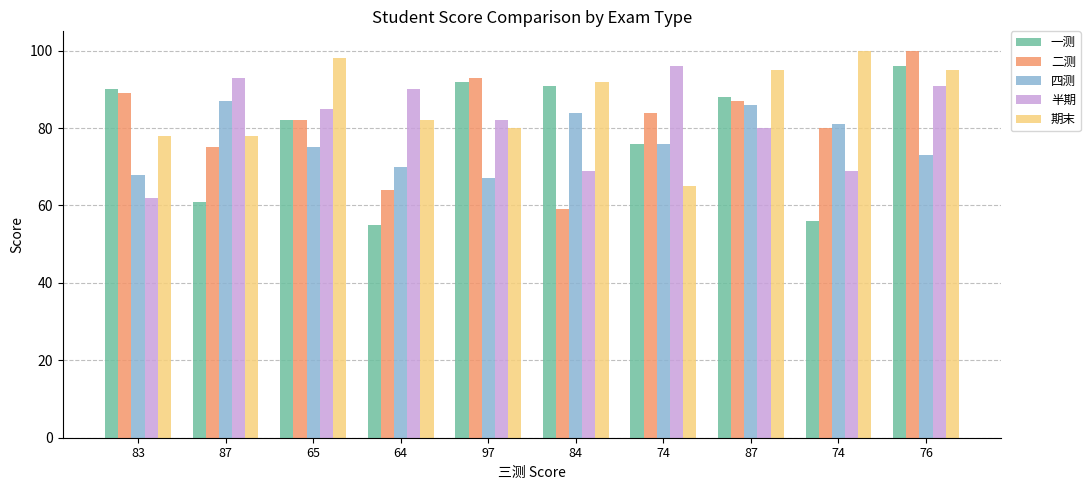

How many groups of bars are there?

10